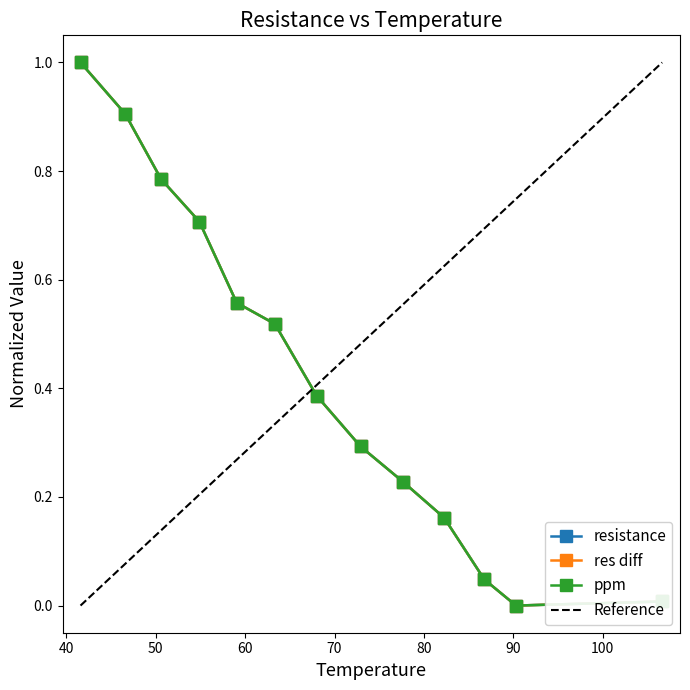

What is the value of the resistance point at the 7th from the left?

0.4